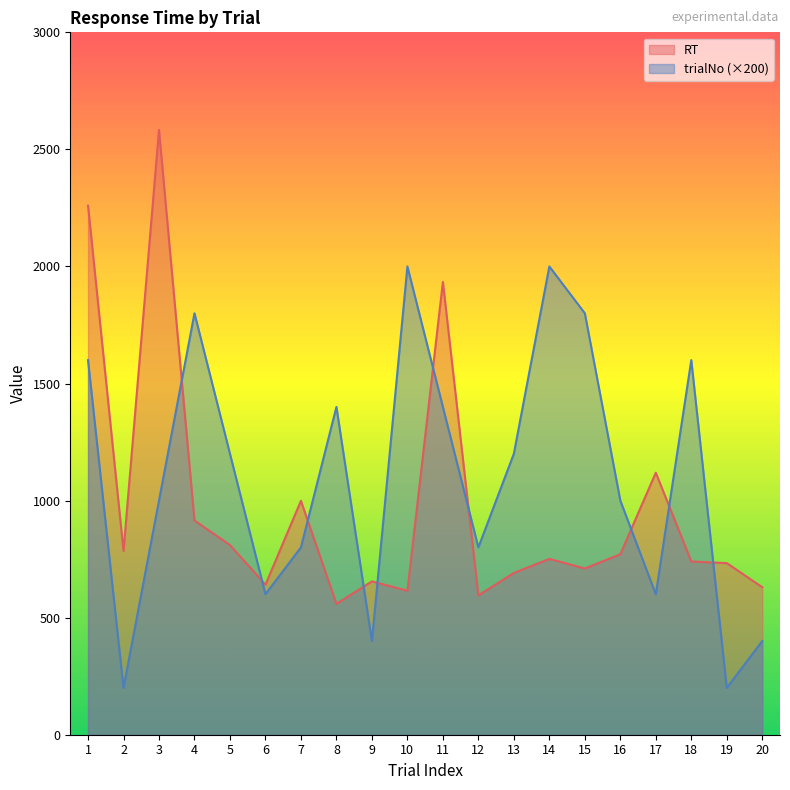

How many times do trialNo and RT cross each other?

10